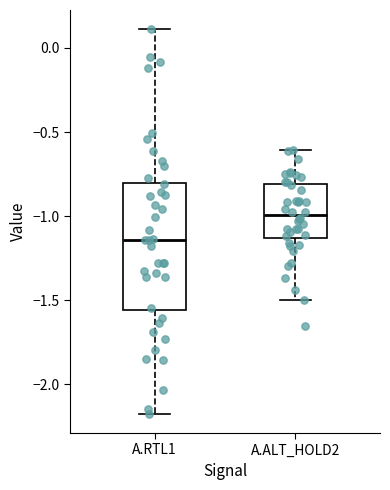

Reading left to right, transcribe this box plot: for each box, give where its median line is, the range the box spans, and where its two whiskers end, as read against the y-axis. The values are not printed on the chart, so give them approximately, as read against the axis.

A.RTL1: median -1.15, box -1.55 to -0.80, whiskers -2.20 to 0.10
A.ALT_HOLD2: median -1.00, box -1.15 to -0.80, whiskers -1.50 to -0.60